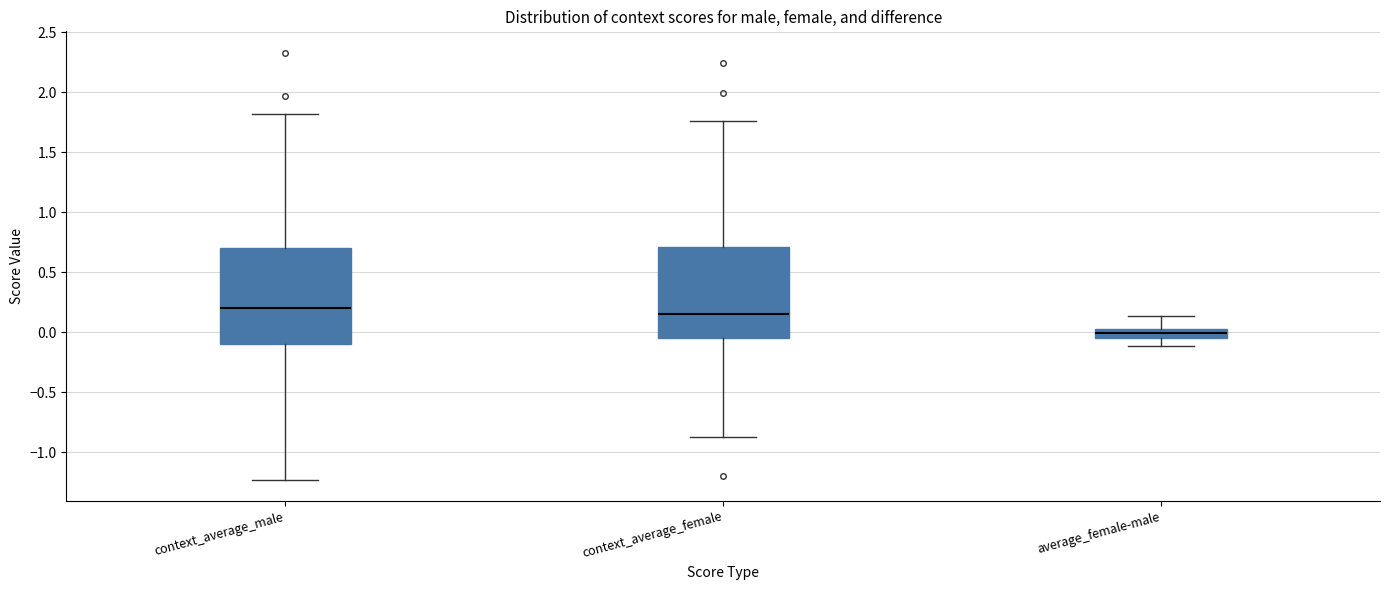

Where is the lower edge of the box for context_average_male on the y-axis? The values are not printed on the chart, so give them approximately, as read against the axis.

-0.10